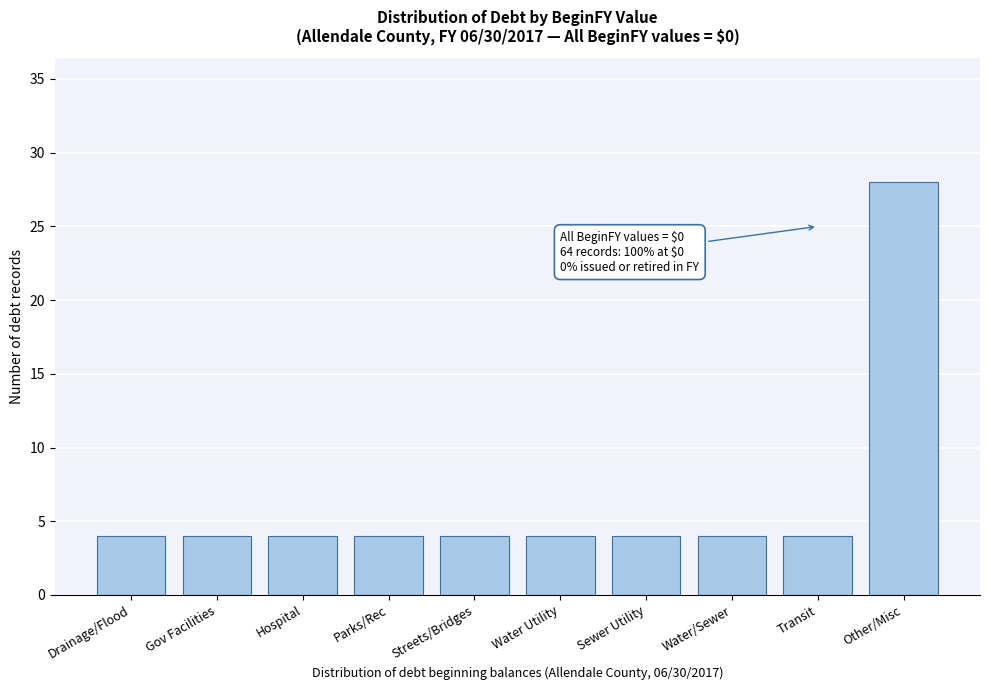

Reading left to right, transcribe all the data shown in this chart.

Drainage/Flood=4	Gov Facilities=4	Hospital=4	Parks/Rec=4	Streets/Bridges=4	Water Utility=4	Sewer Utility=4	Water/Sewer=4	Transit=4	Other/Misc=28